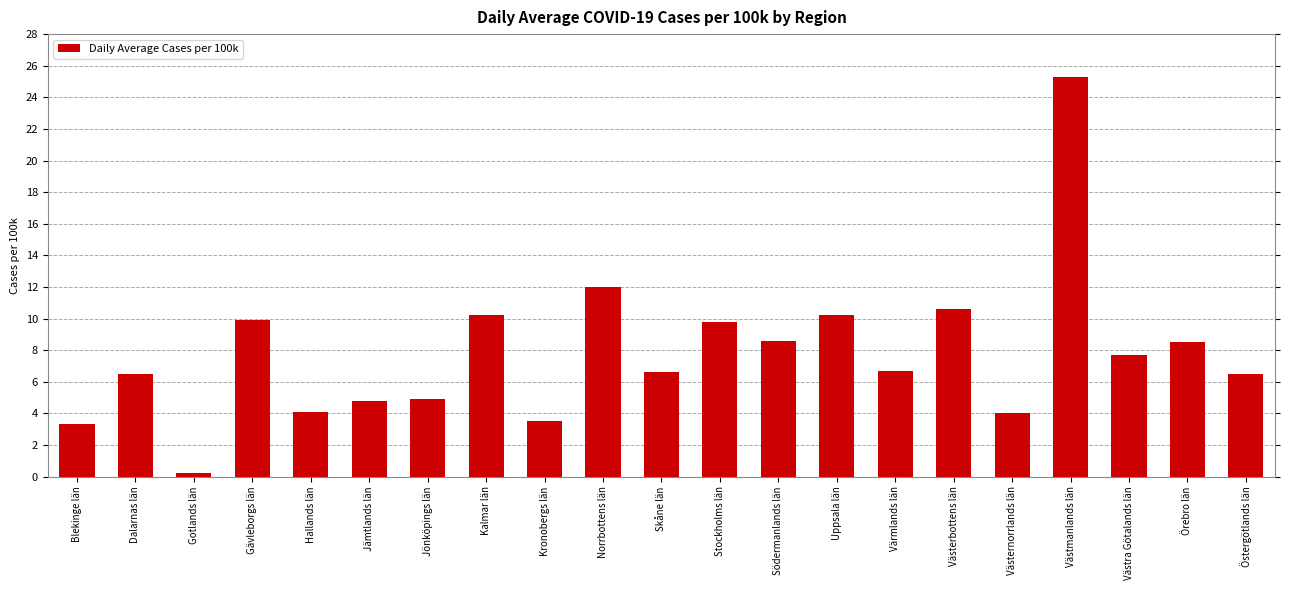

What is the approximate value at Stockholms län?

9.8